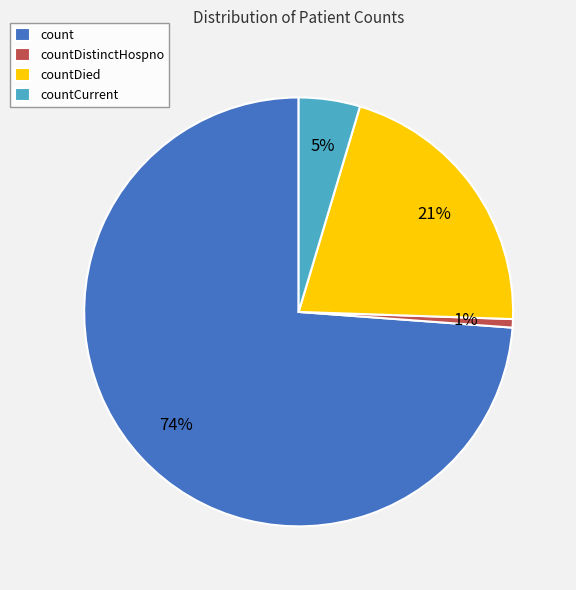

Which has a higher value, countDied or count?

count